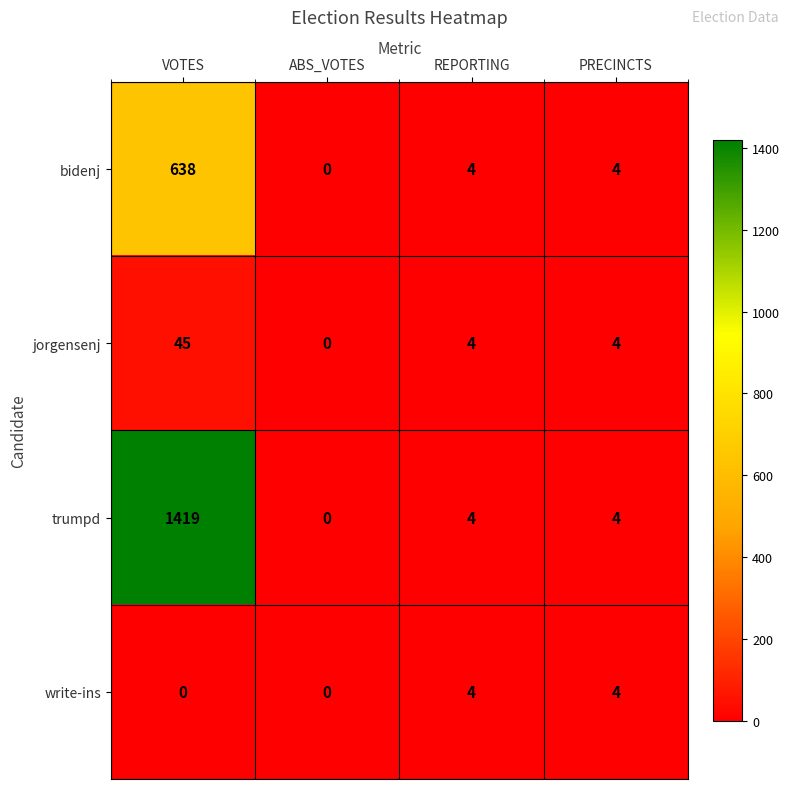

How many distinct data groups are displayed?

4